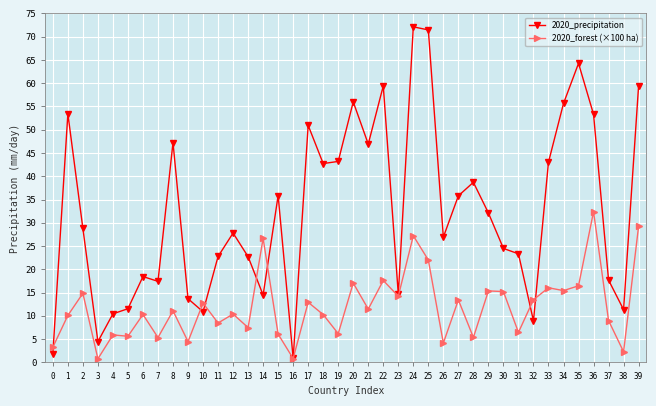

List the series in order of their peak value, highest first.

2020_precipitation, 2020_forest (×100 ha)